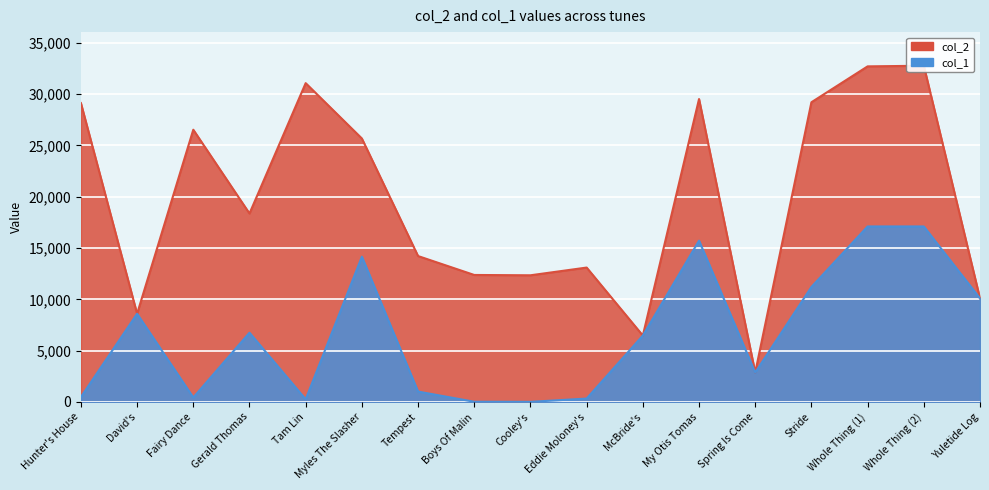

What is the difference between the maximum and minimum values in the col_2 series?

29912